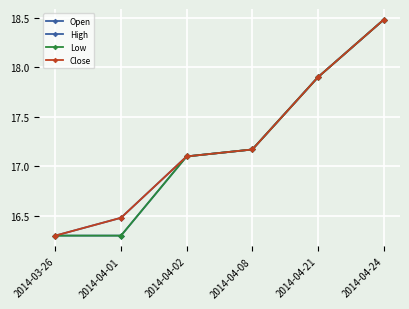

True or false: Open has more than 2 interior local peaks.

False